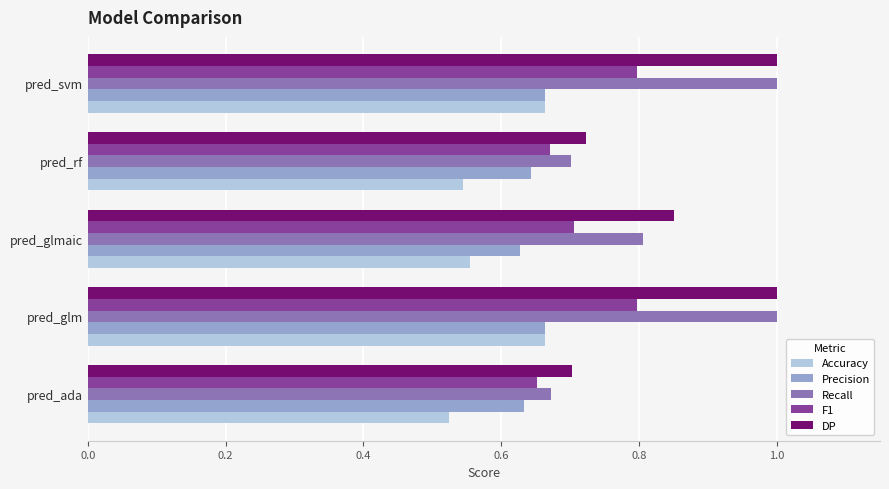

The Recall series shows 0.3 at pred_ada. True or false?

False